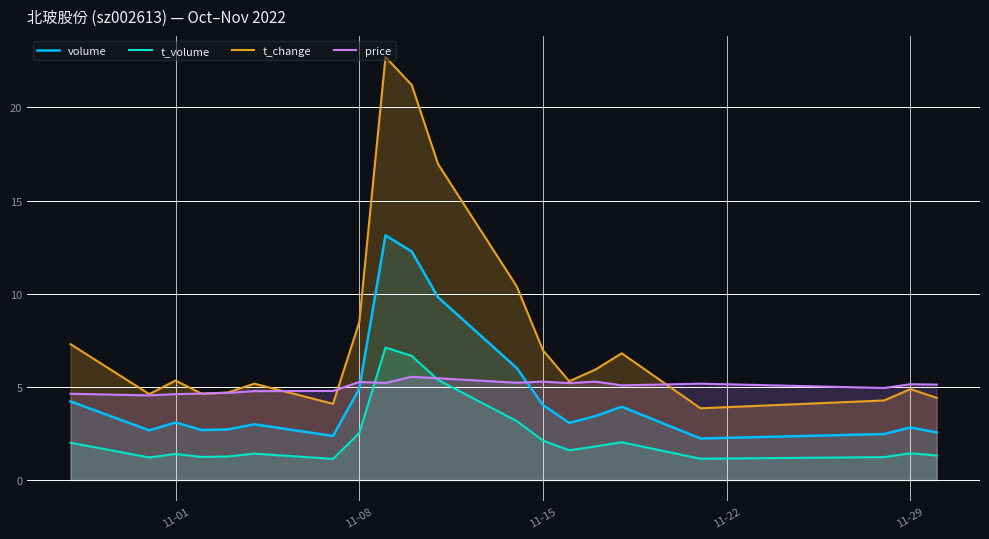

How many data points in t_change are above 5?

12